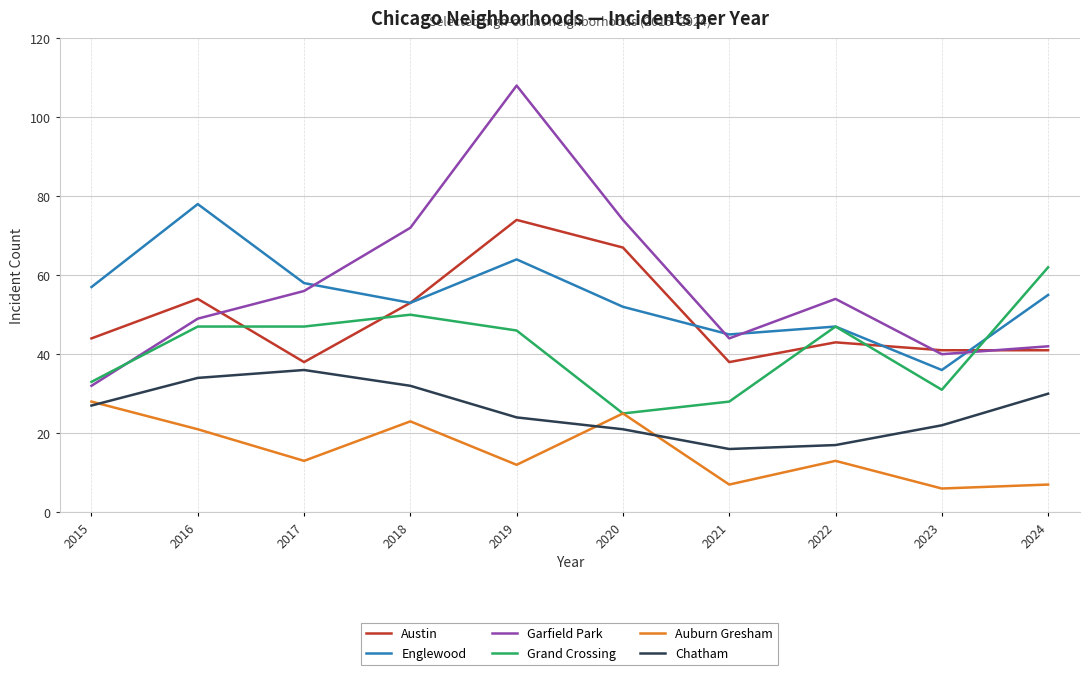

True or false: Auburn Gresham and Garfield Park cross at least once.

False